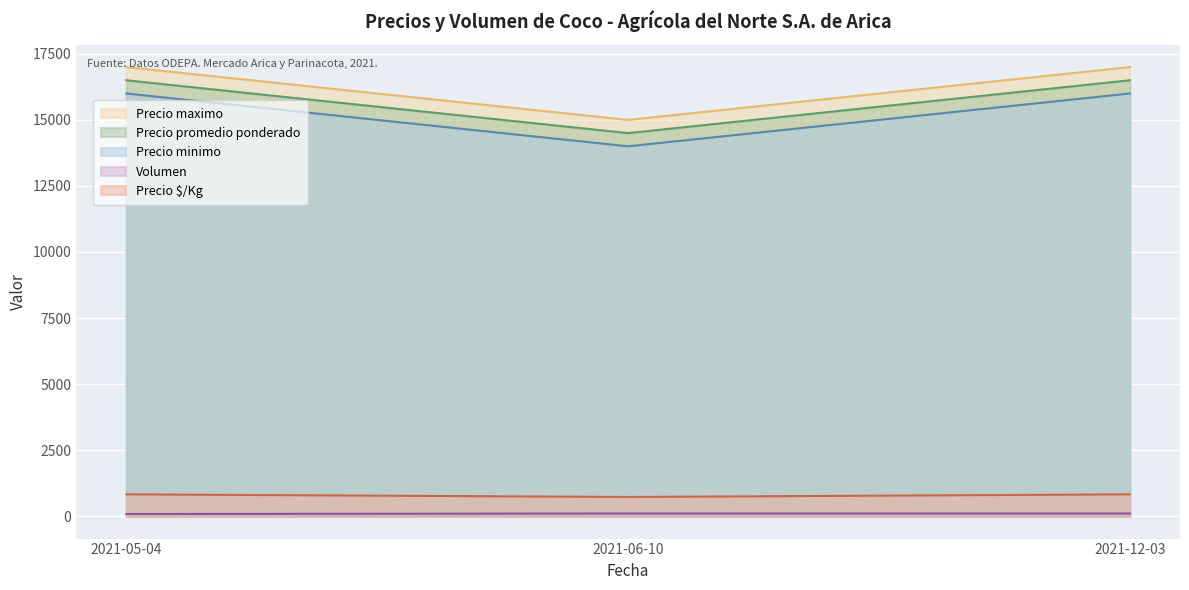

Is the value of Precio maximo at 2021-12-03 greater than the value of Volumen at 2021-12-03?

Yes